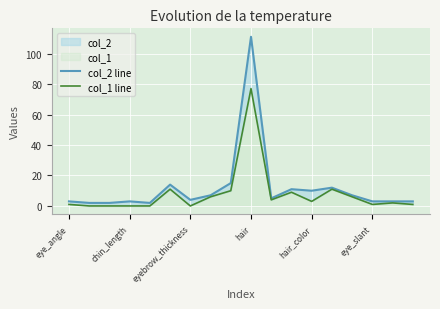

True or false: col_2 line and col_1 line intersect in this chart.

False